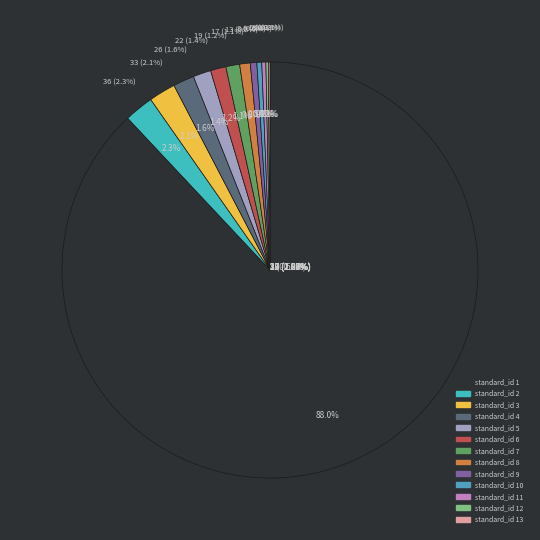

Count the number of slices in the pie.

13